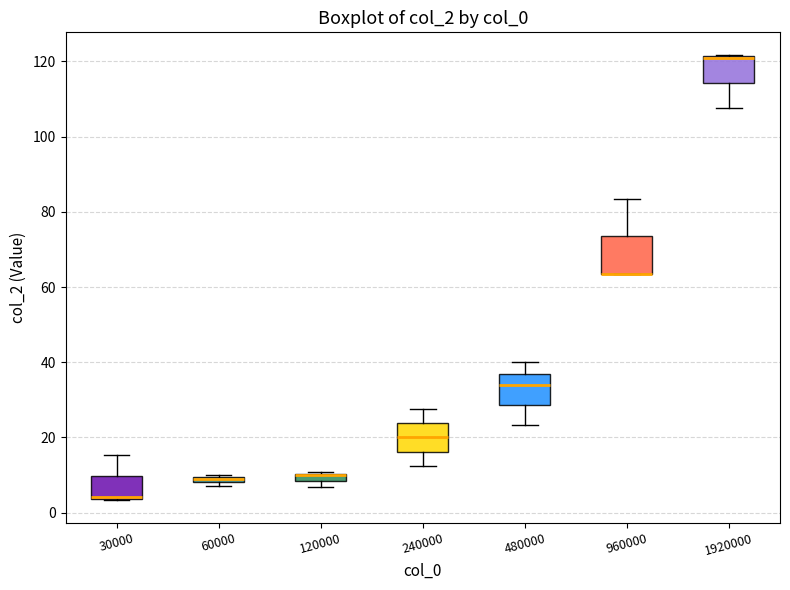

Where does the lower whisker of the box at x = 1920000 end on the y-axis? The values are not printed on the chart, so give them approximately, as read against the axis.

108